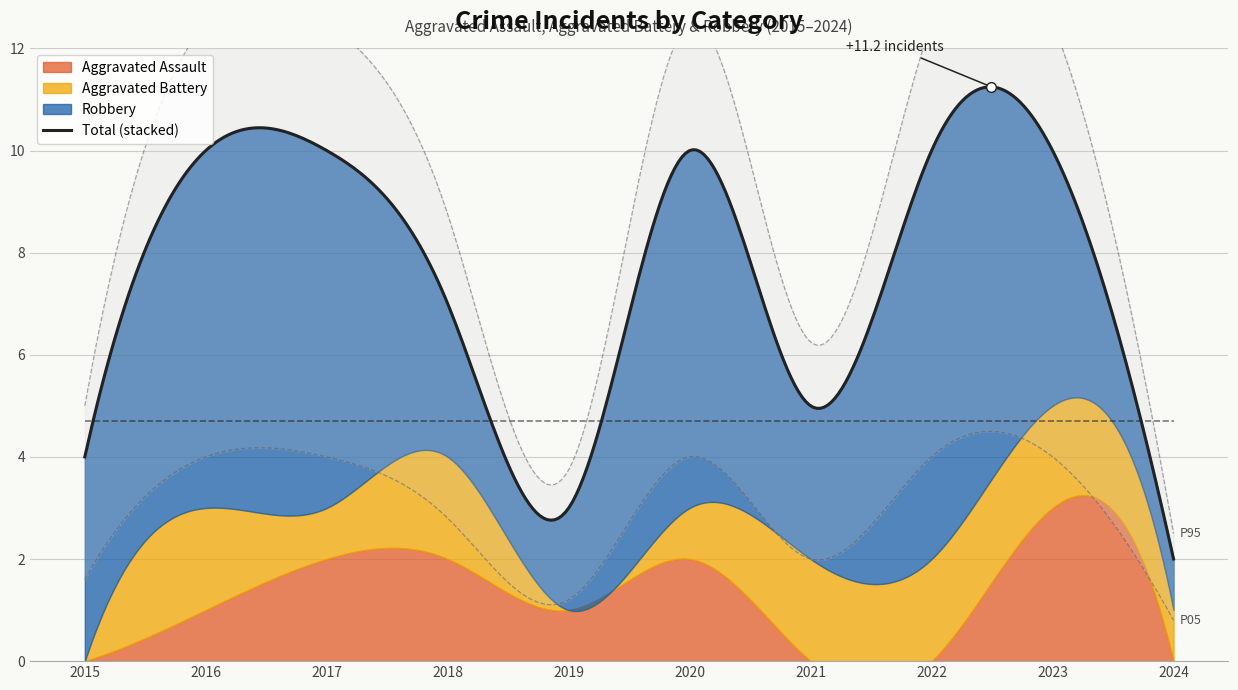

True or false: Aggravated Assault and Aggravated Battery cross at least once.

True